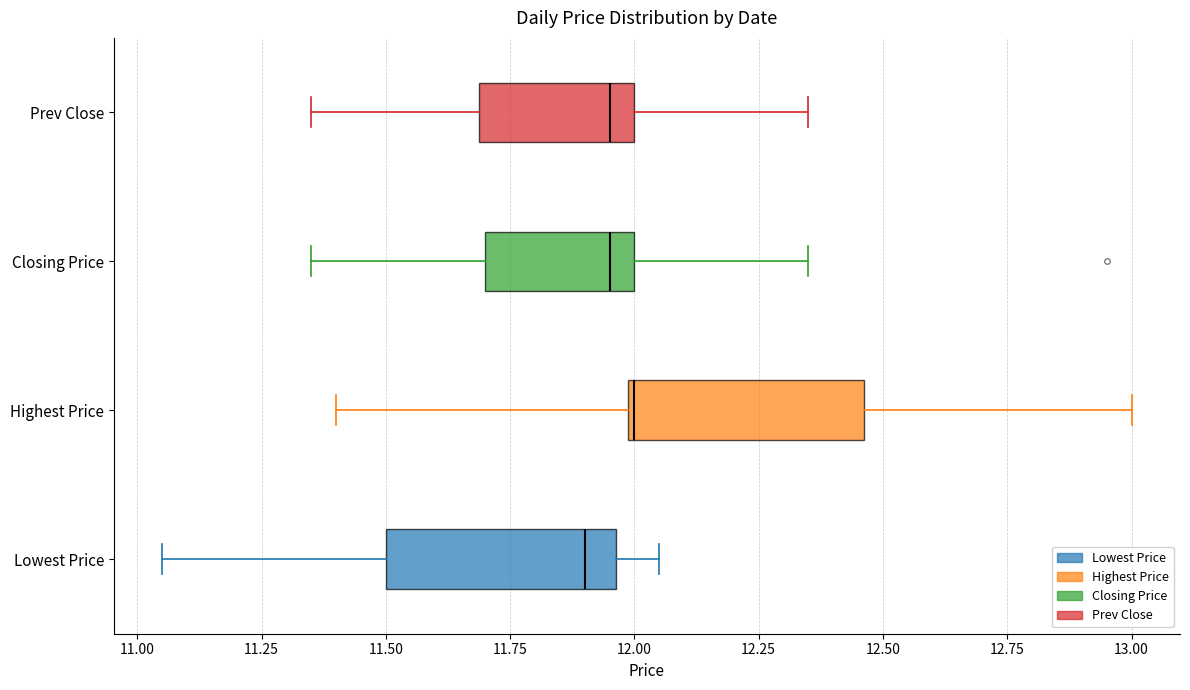

Which box's median line is the furthest to the right?

Highest Price